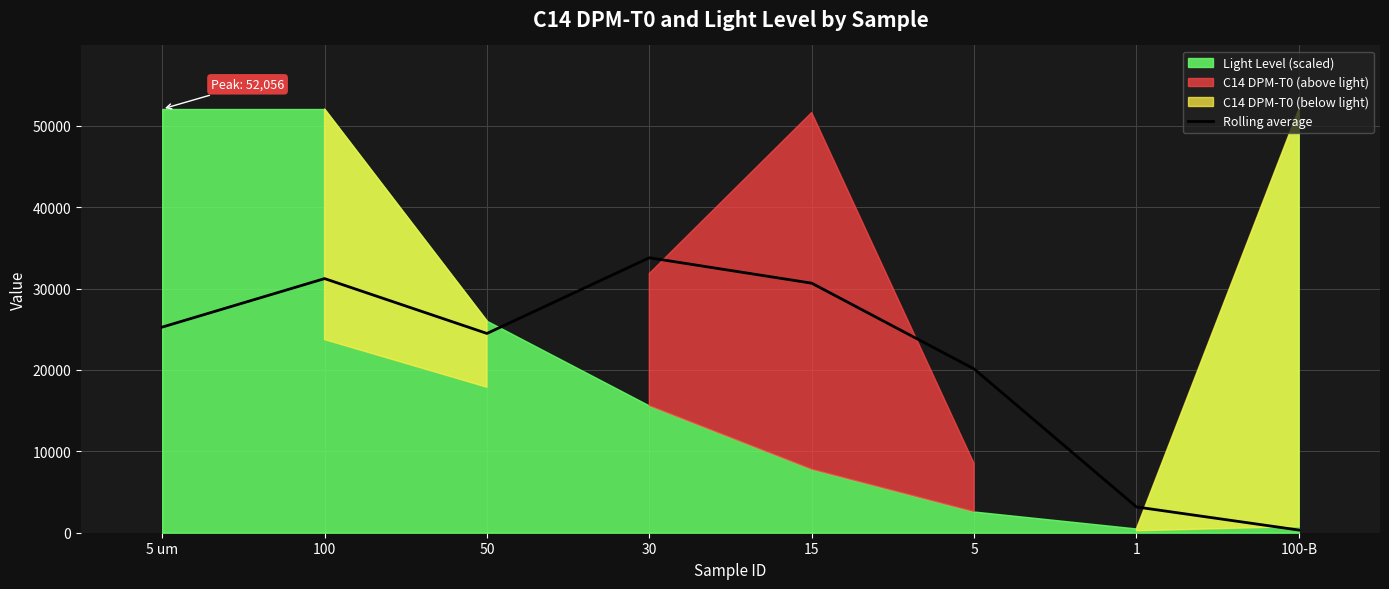

What is the label of the 1st point from the right?

100-B